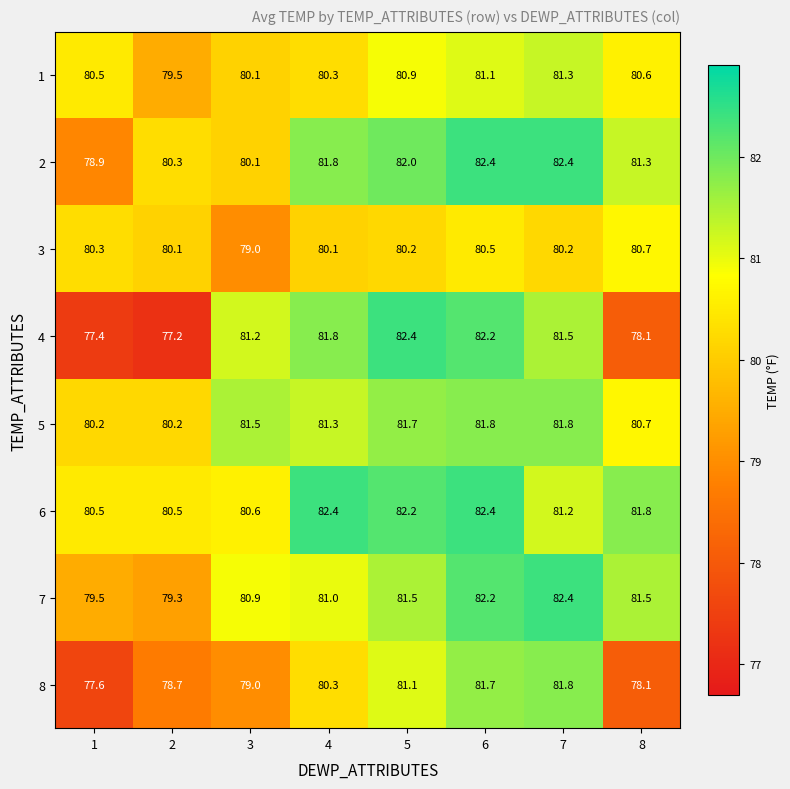

The 5 series shows 41.1 at 3. True or false?

False